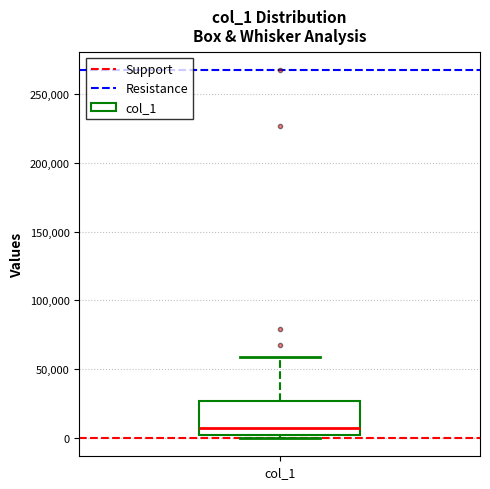

Where does the median line of the box for col_1 sit on the y-axis? The values are not printed on the chart, so give them approximately, as read against the axis.

10000